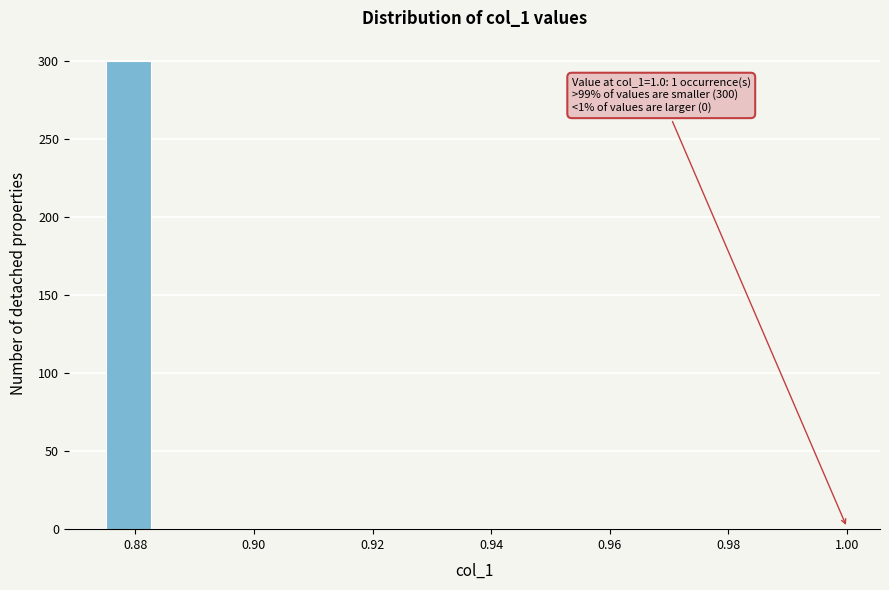

Which range on the x-axis has the tallest bar?

0.876 to 0.884